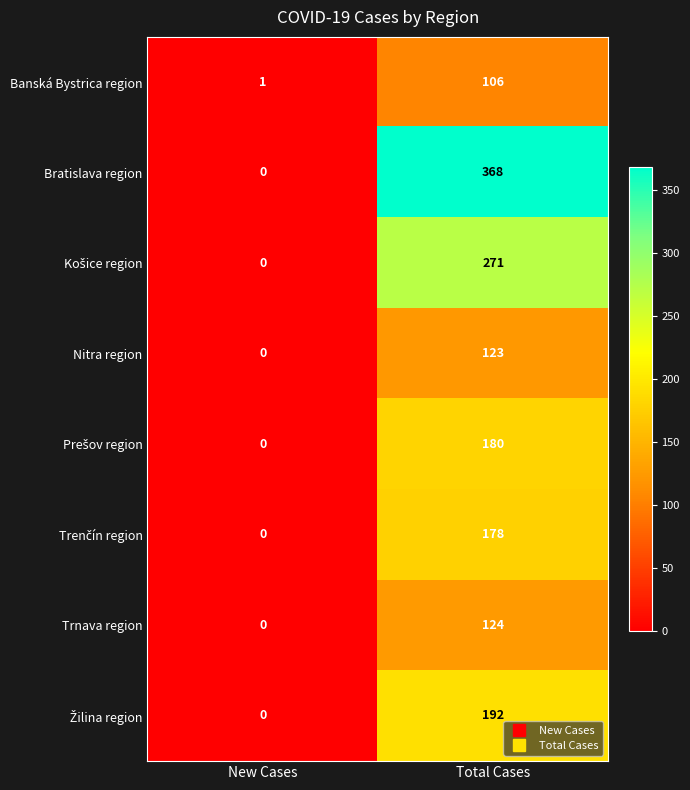

The value of Nitra region at Total Cases is 197. True or false?

False